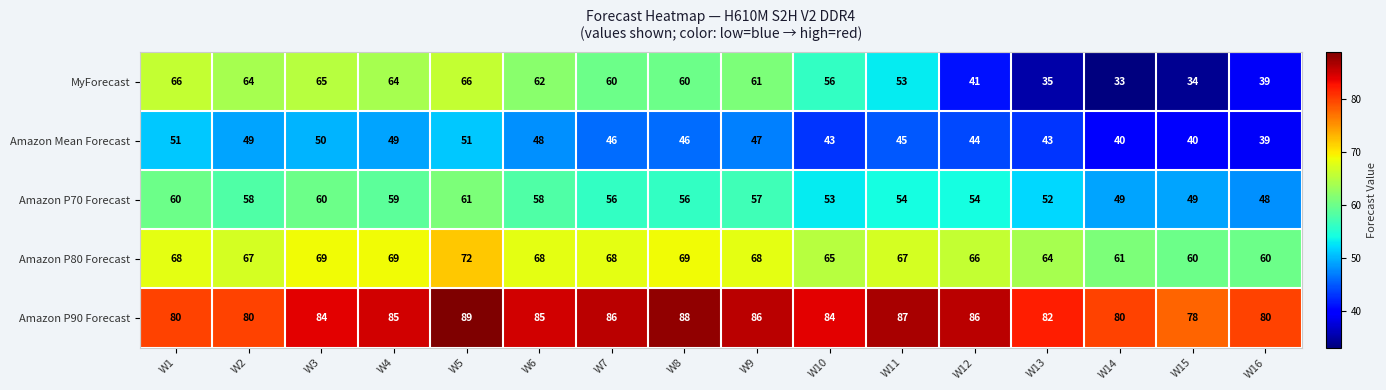

Which category has the lowest value across all series?

W14